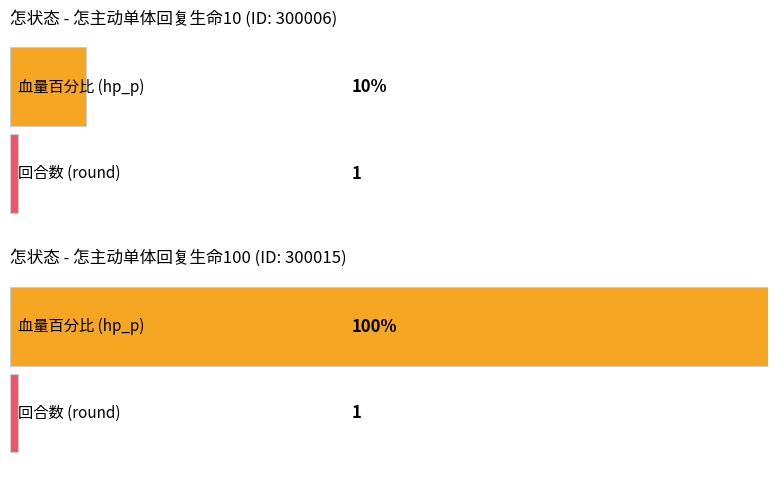

Which label corresponds to the largest value in the chart?

300015